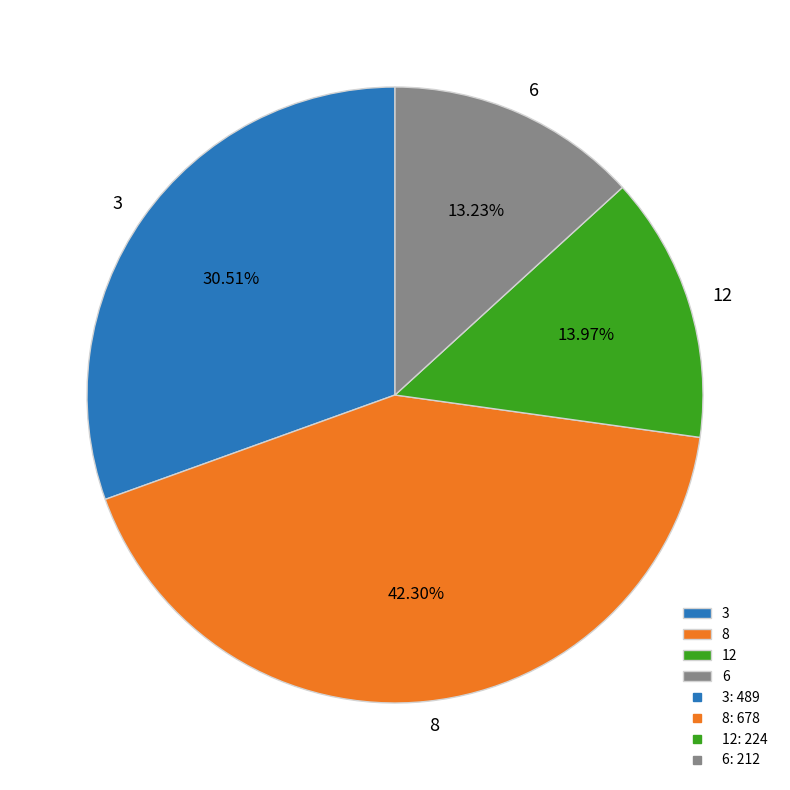

How many segments does this pie chart have?

4